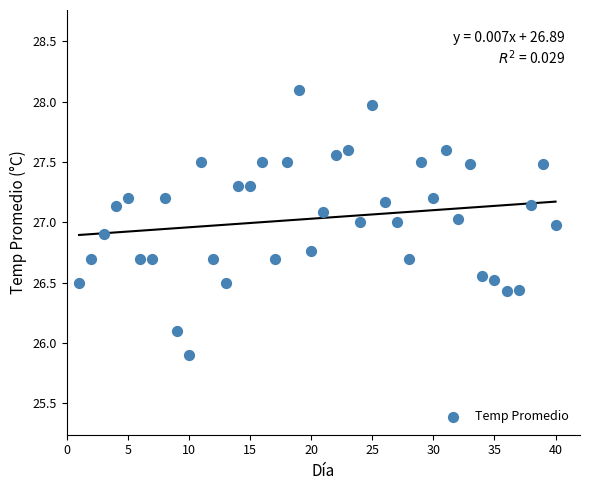

What is the range of X values (max minus min)?

39.0